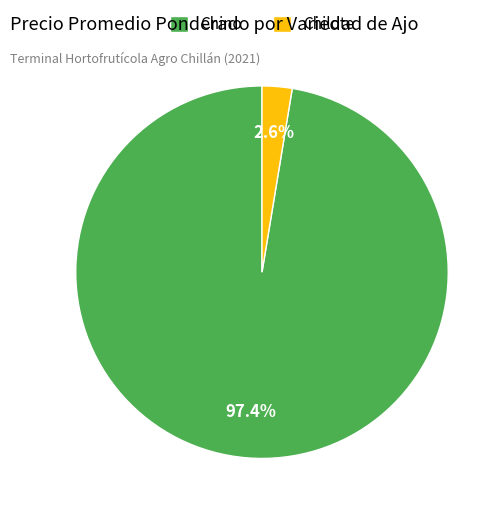

Between Chino and Chilote, which is larger?

Chino